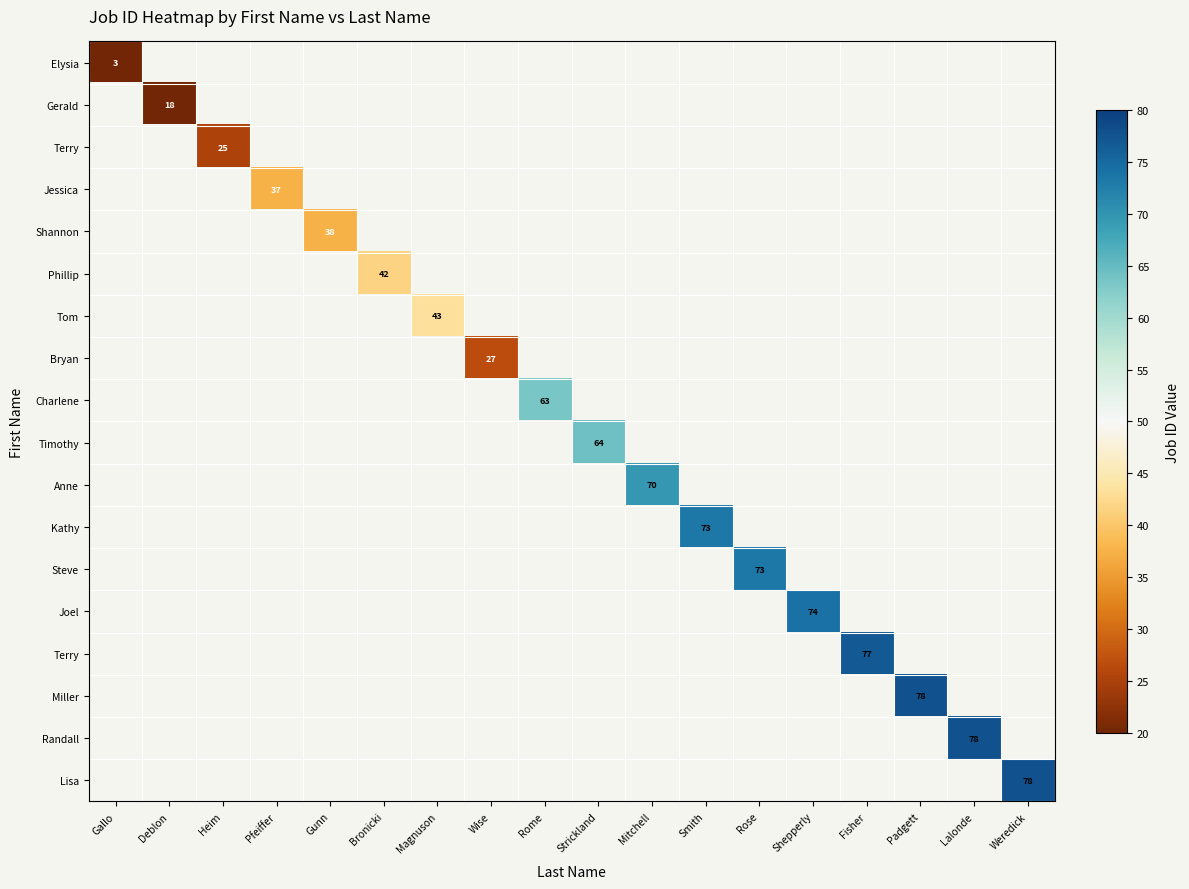

What is the maximum value shown in the chart?

77.8